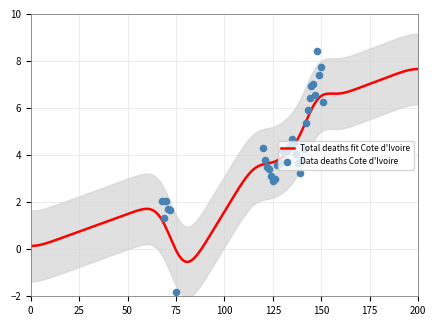

What is the ratio of the value at 147 to the value at 143?

1.1